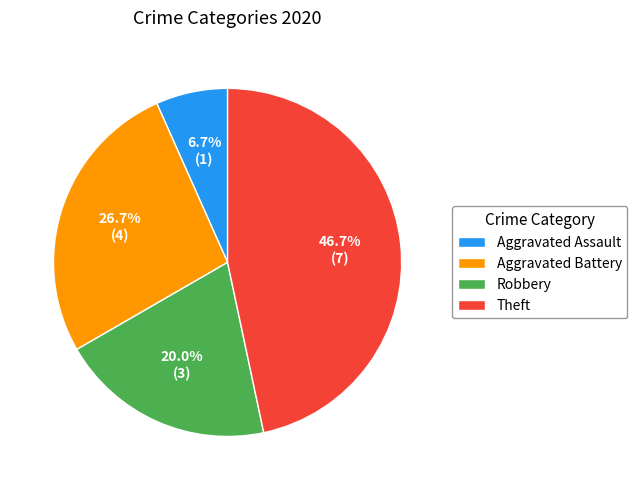

To the nearest percent, what is the difference between the Aggravated Battery and Robbery slice percentages?

7%